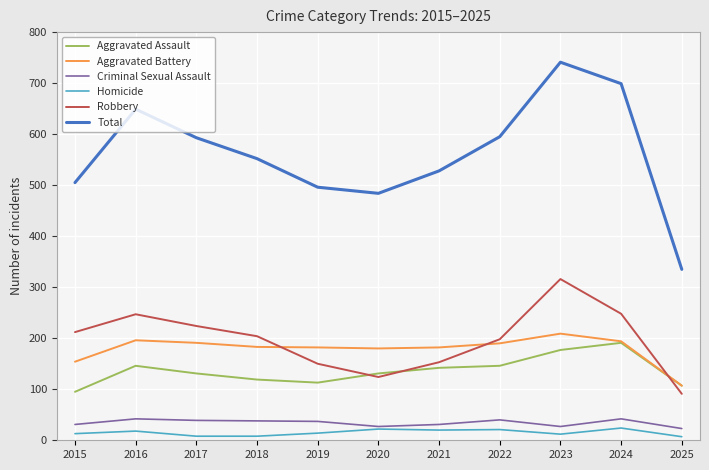

What is the average value of the Total series?

562